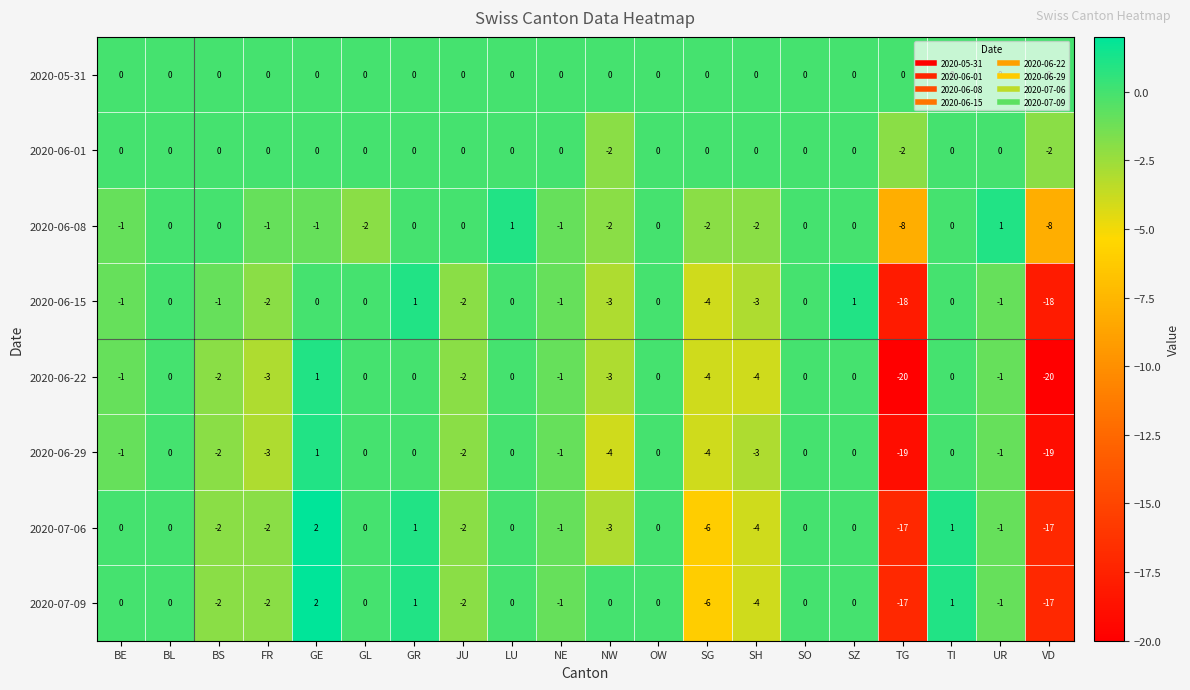

Which series has the largest range (max minus min)?

2020-06-22